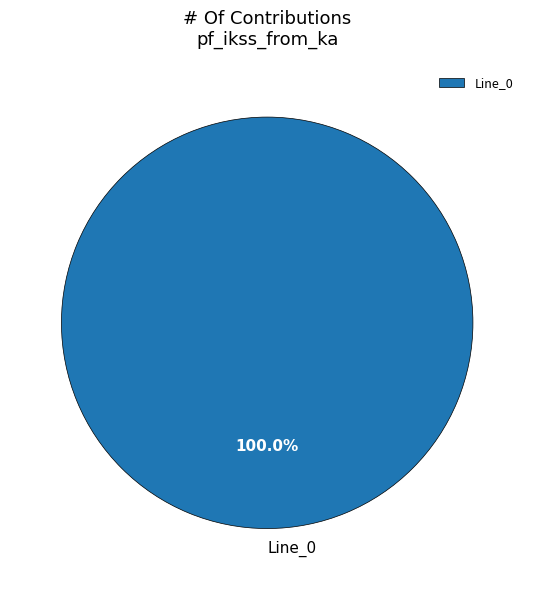

Rank the categories by value from lowest to highest.

Line_0